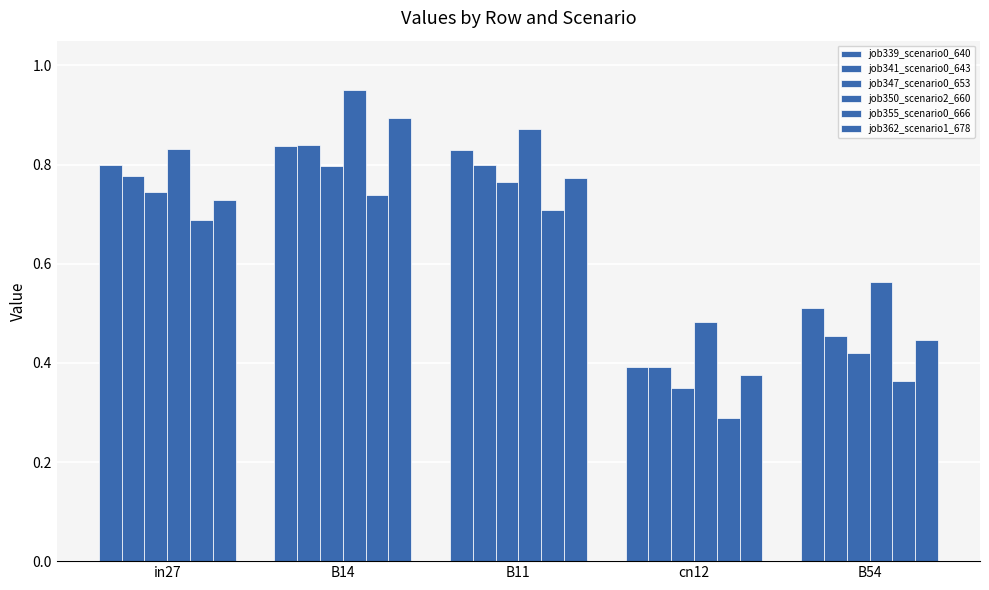

How many data points does each series have?

5